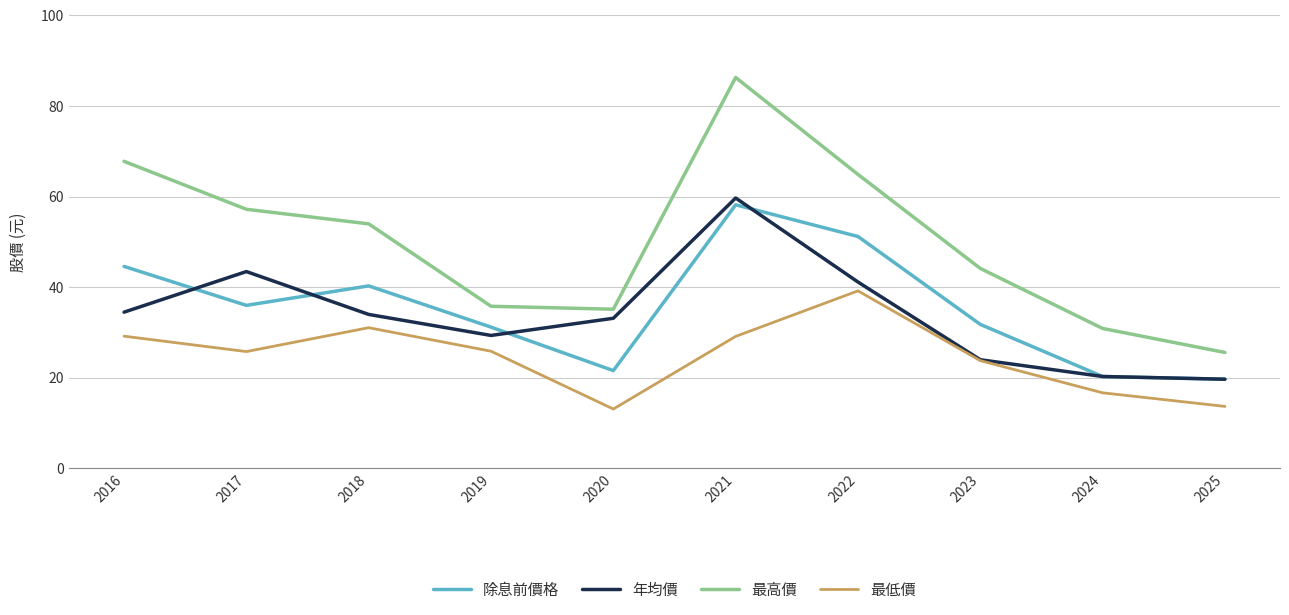

In 最高價, how many points are higher than both neighbors (excluding endpoints)?

1